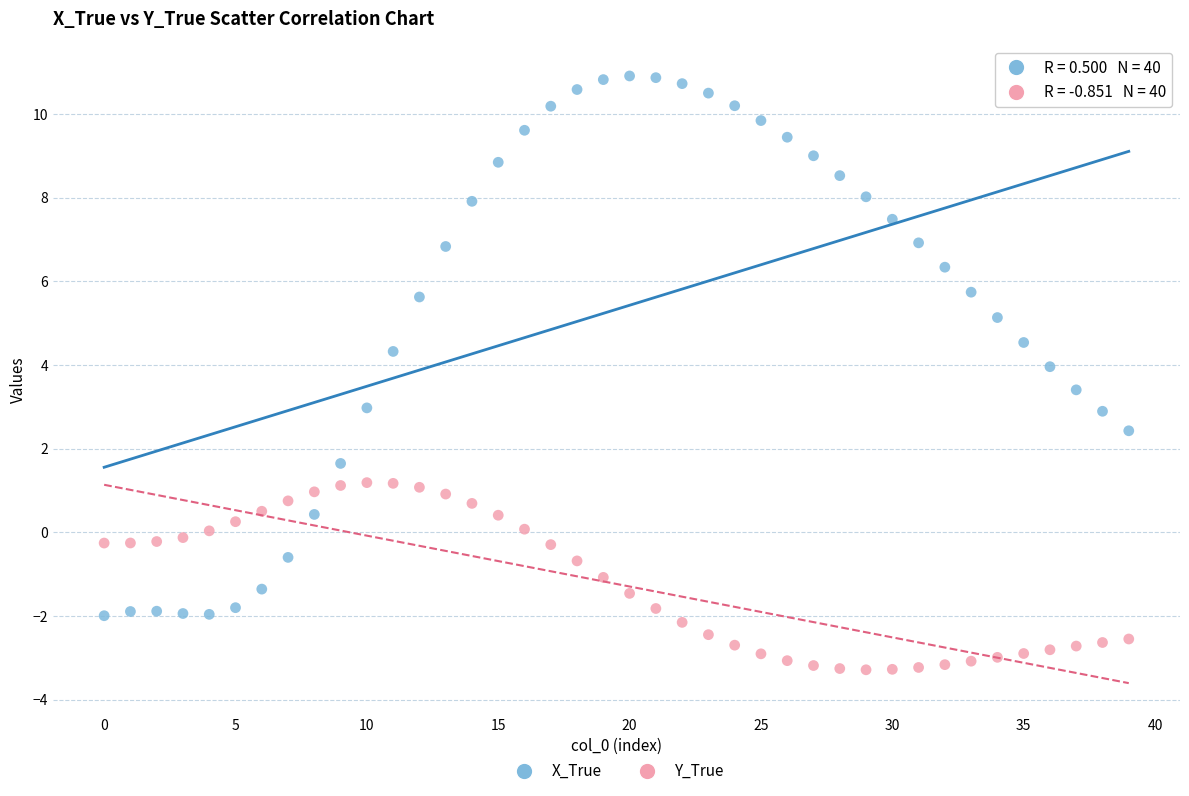

Which series has the widest spread of Y values?

X_True